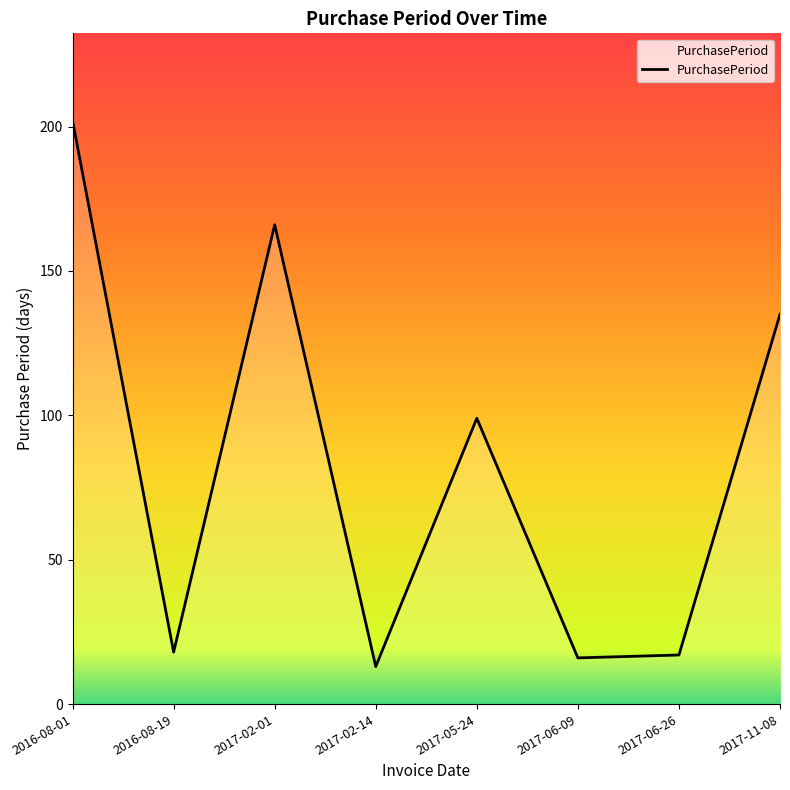

True or false: the data has more than 0 interior local peaks.

True